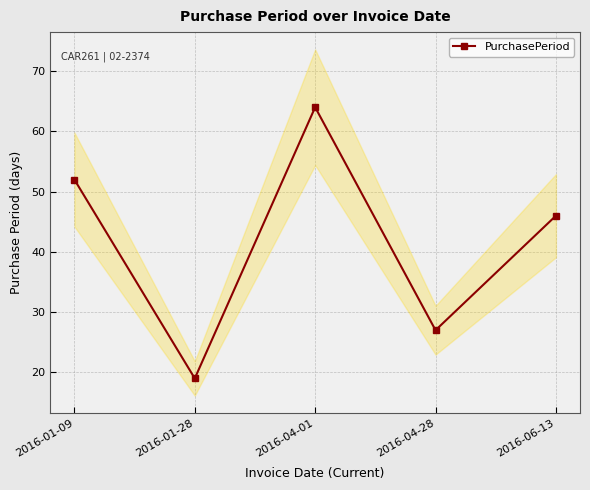

Reading left to right, list all the values displayed in this chart.

52	19	64	27	46